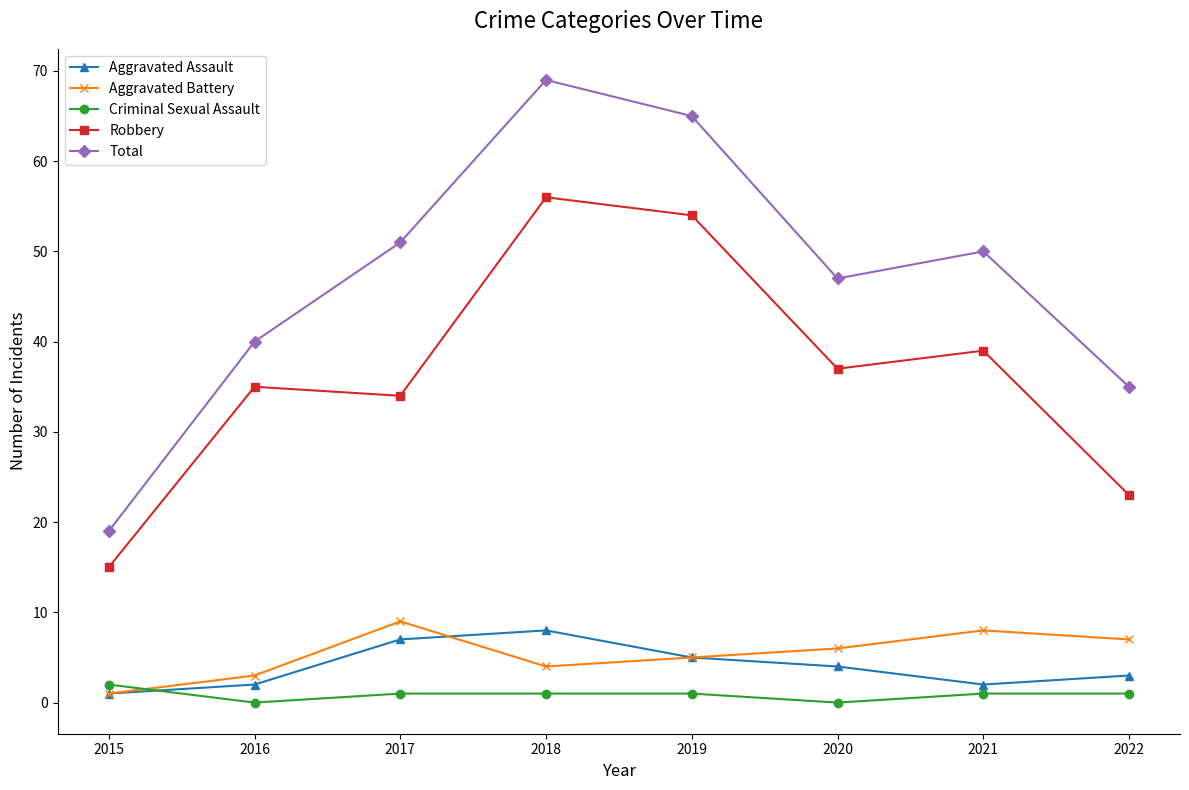

Is the value of Total at 2020 greater than the value of Robbery at 2017?

Yes